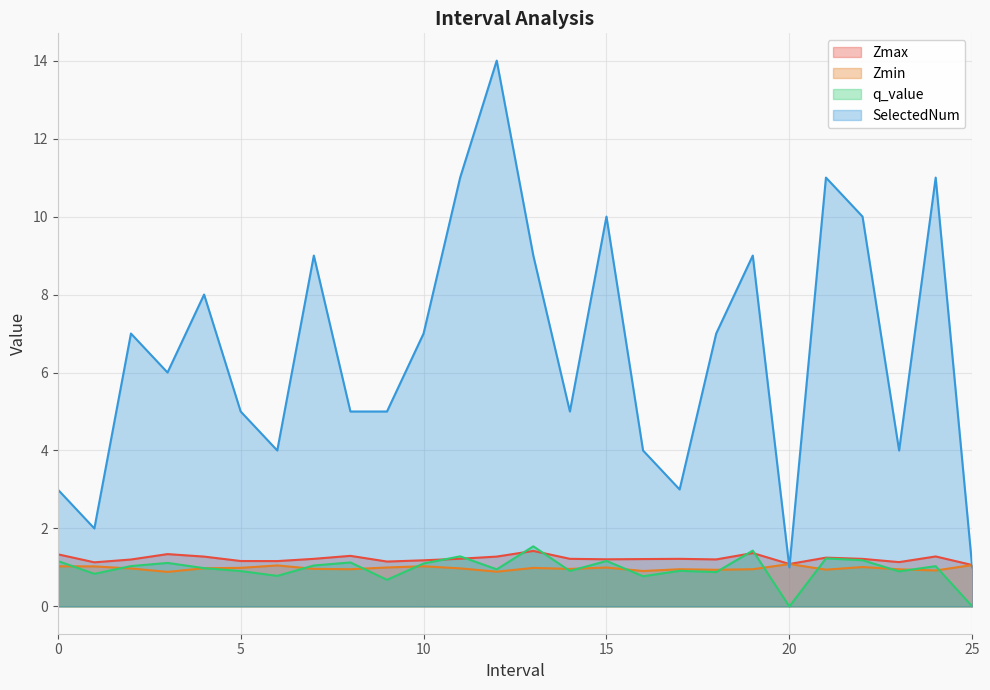

At which category does Zmin reach its first local valley?

3.0